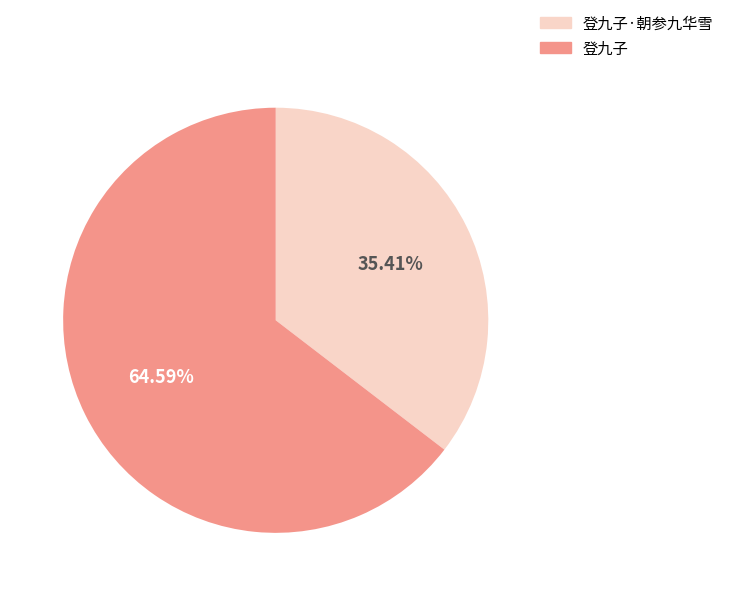

What is the majority slice?

登九子